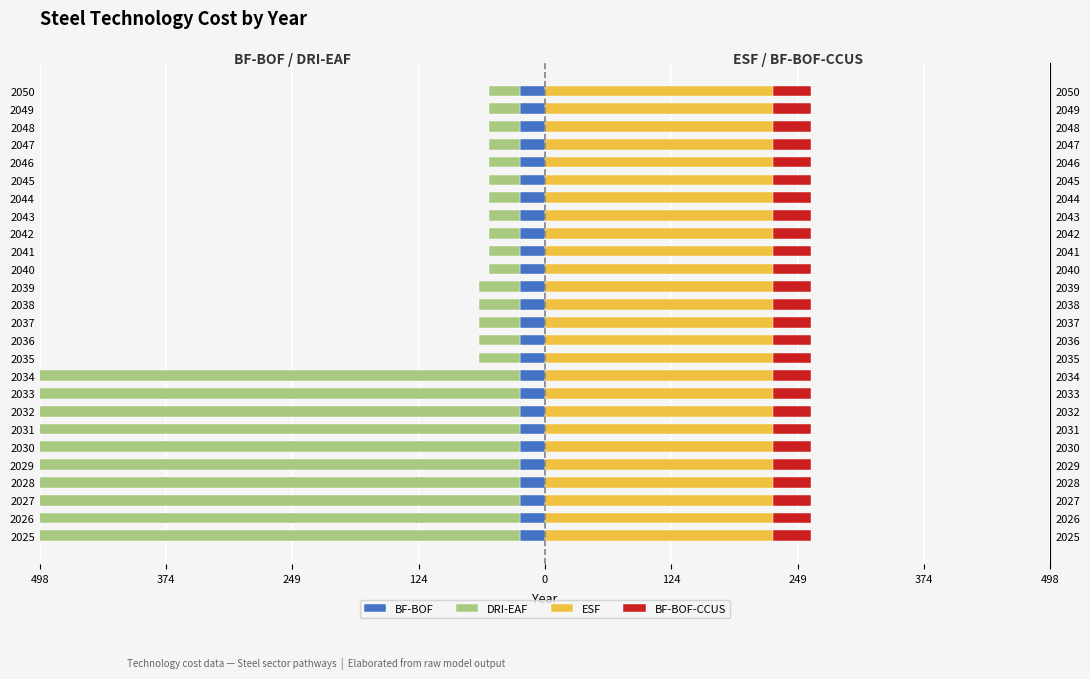

How many bars are there in total?

104